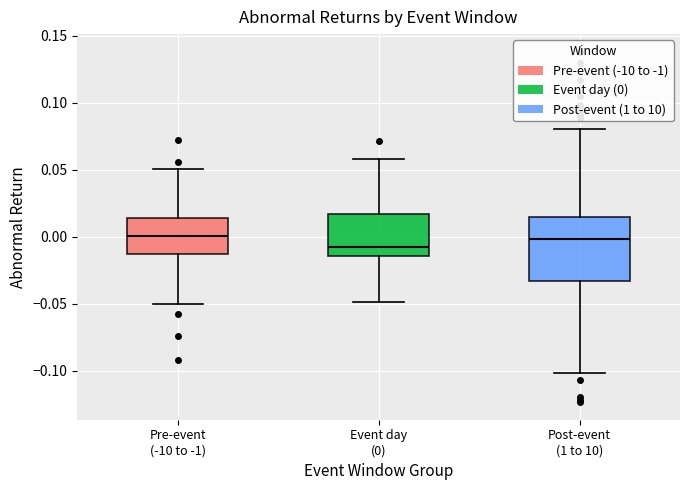

Which box is the tallest, from its lower edge to its upper edge?

Post-event (1 to 10)